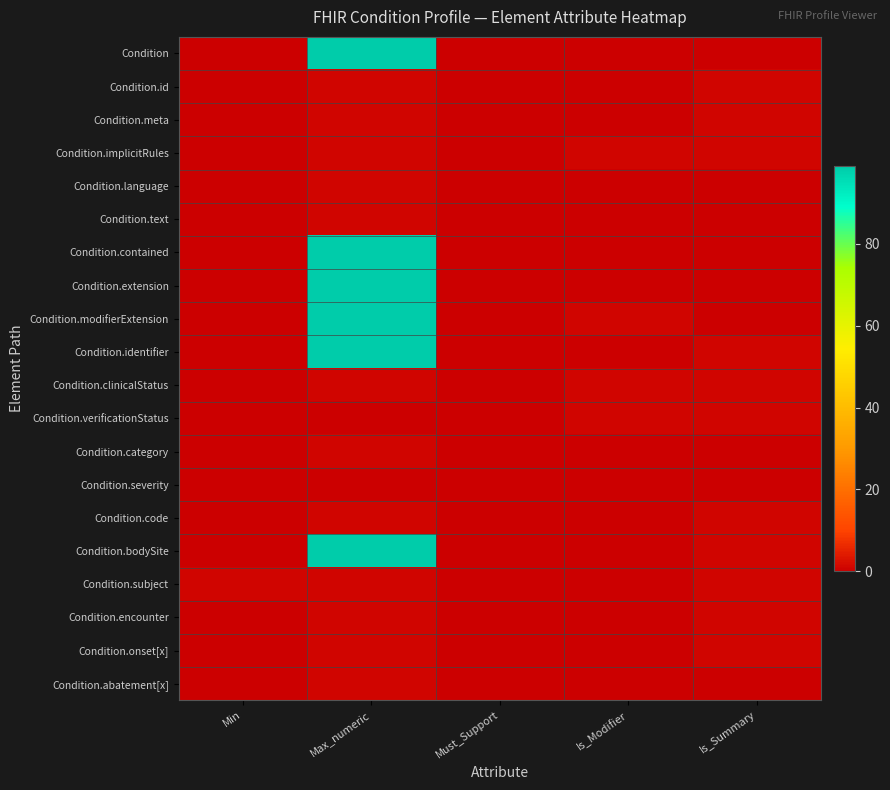

Which series has the largest total across all categories?

Condition.modifierExtension